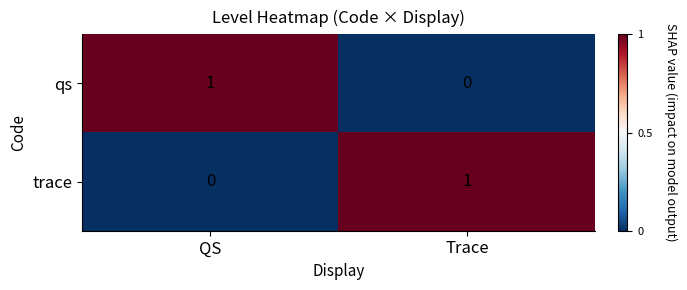

At which label is trace closest to 0?

QS